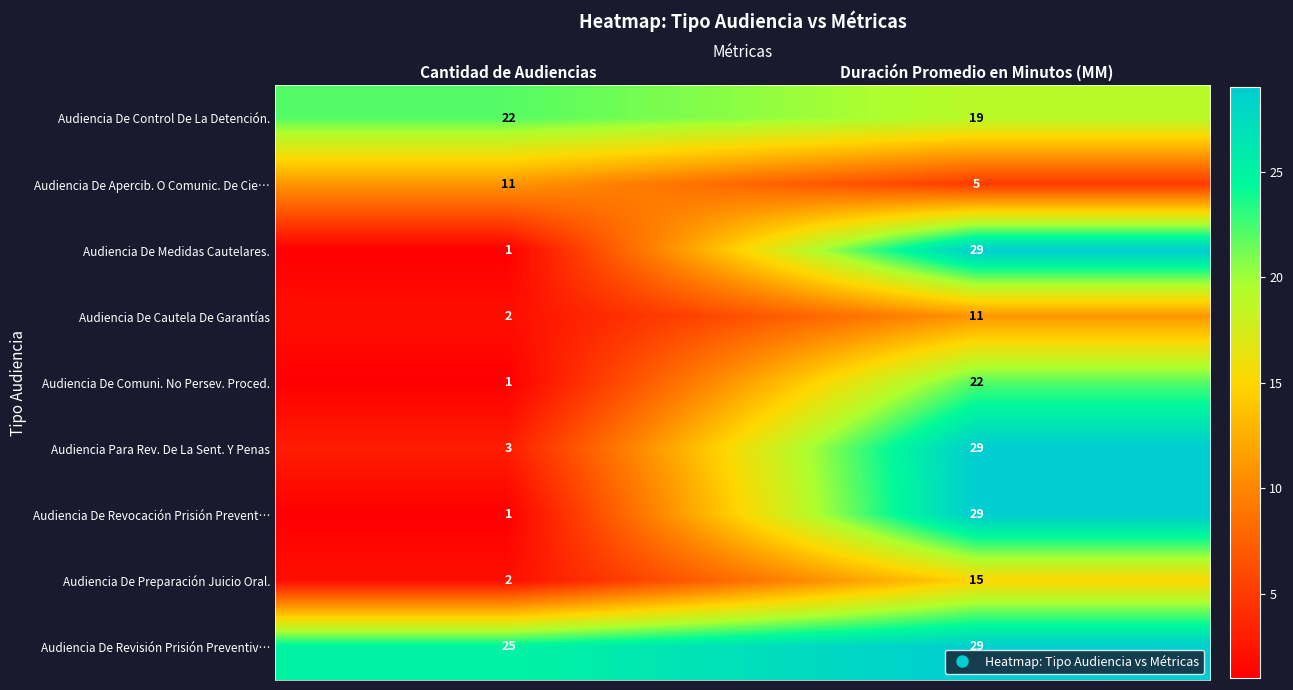

Count the number of categories in the chart.

2